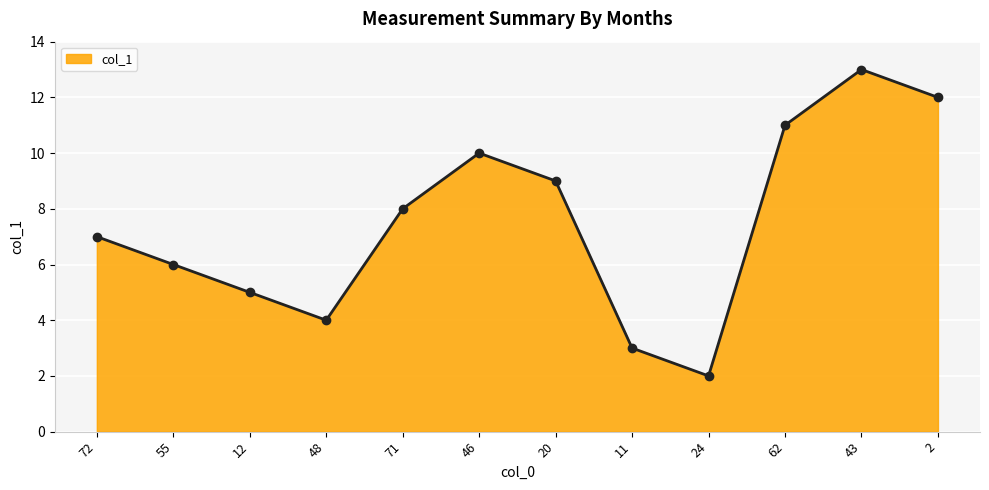

What is the change in value from 72 to 20?

+2